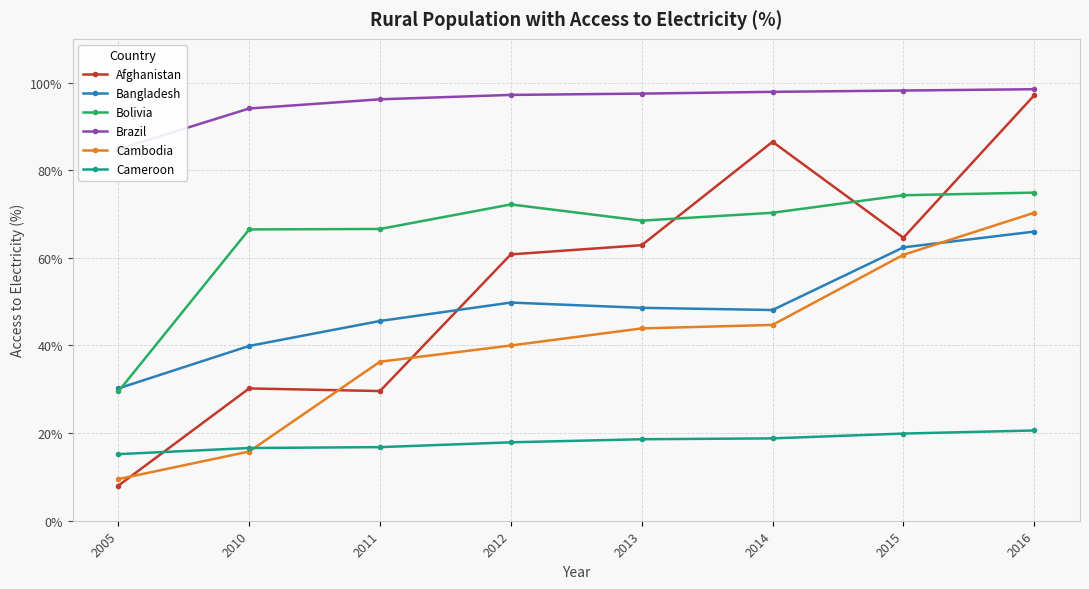

Is it true that Afghanistan equals 64.6 at 2015?

True